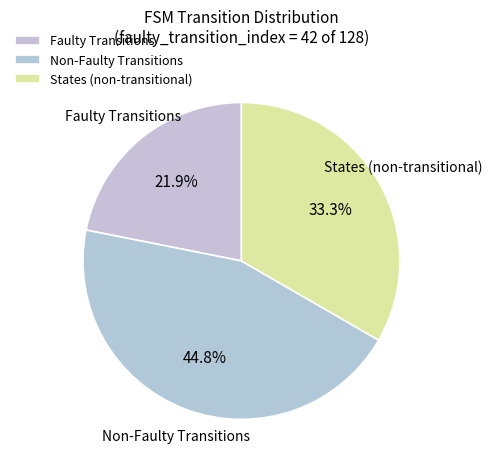

Rank the categories by value from lowest to highest.

Faulty Transitions, States (non-transitional), Non-Faulty Transitions